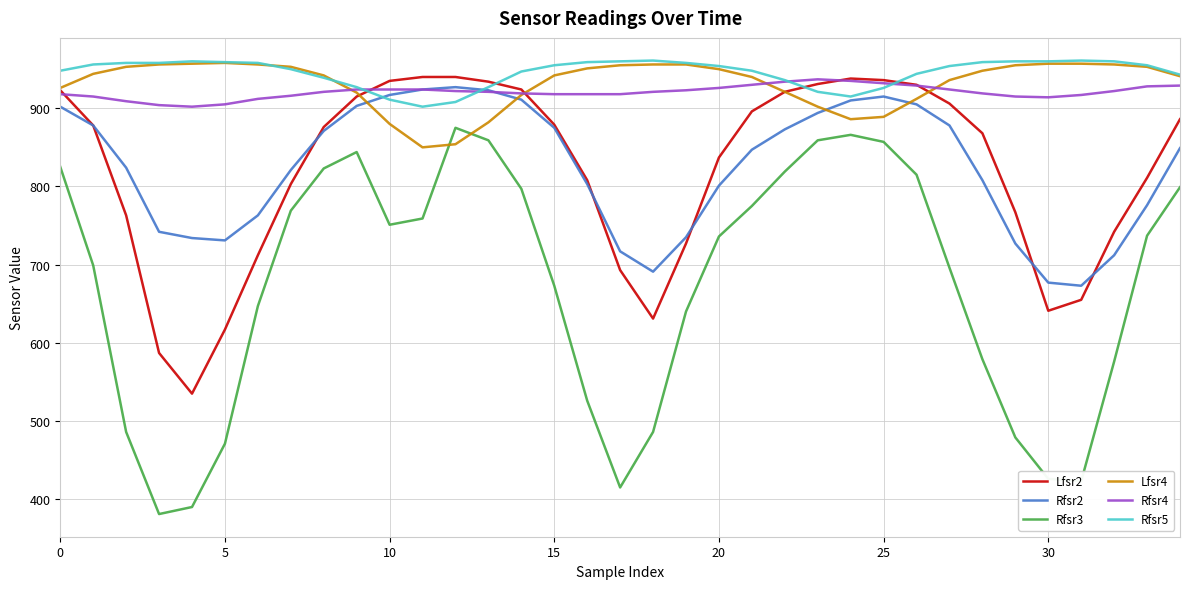

What is the greatest value displayed?

961